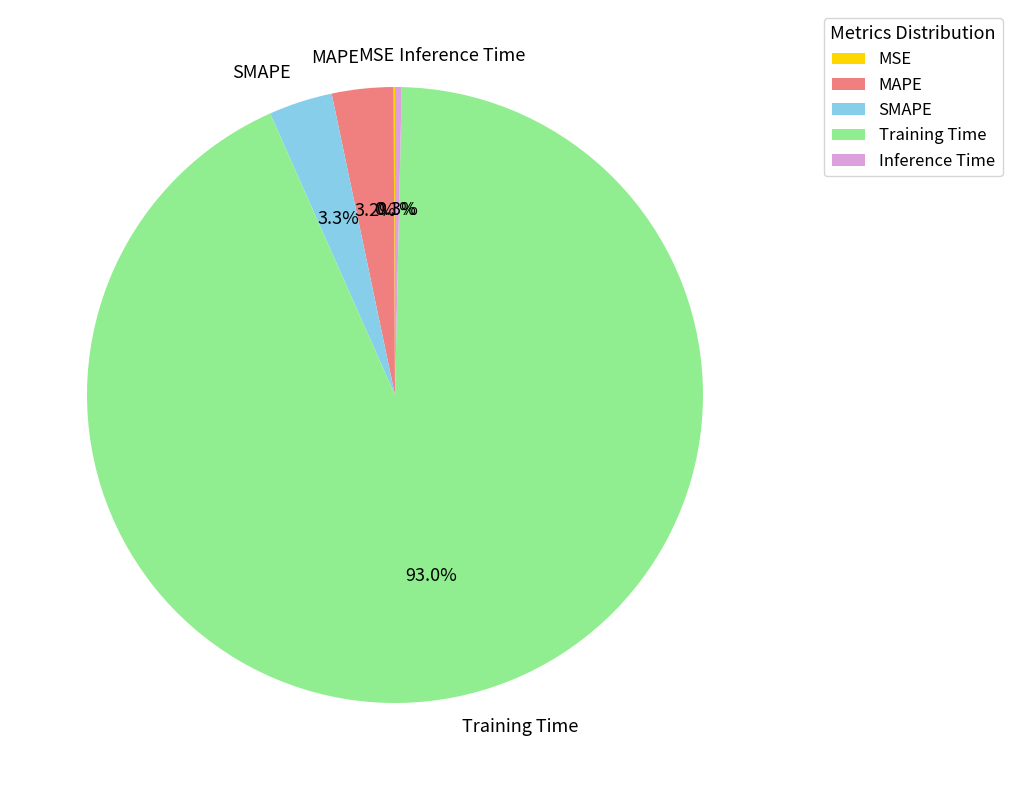

Which category has the biggest portion of the pie?

Training Time